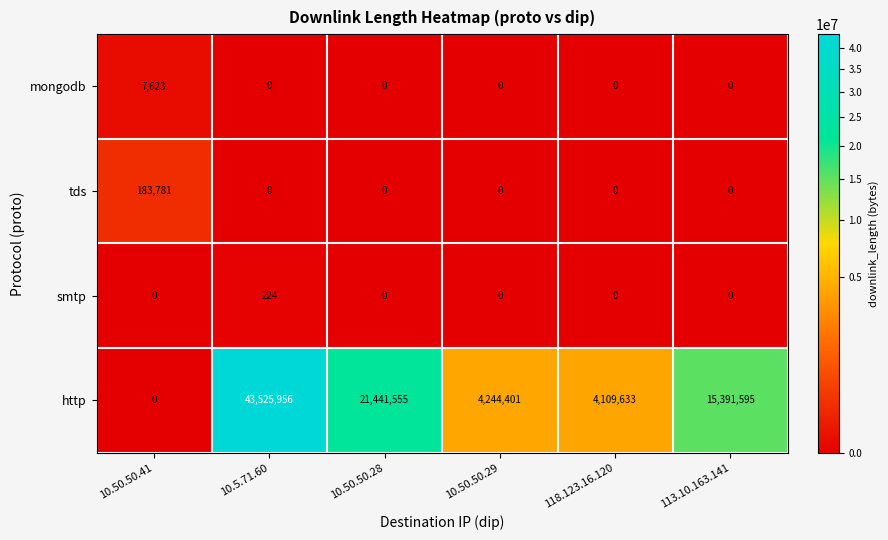

What is the average value of the smtp series?

37